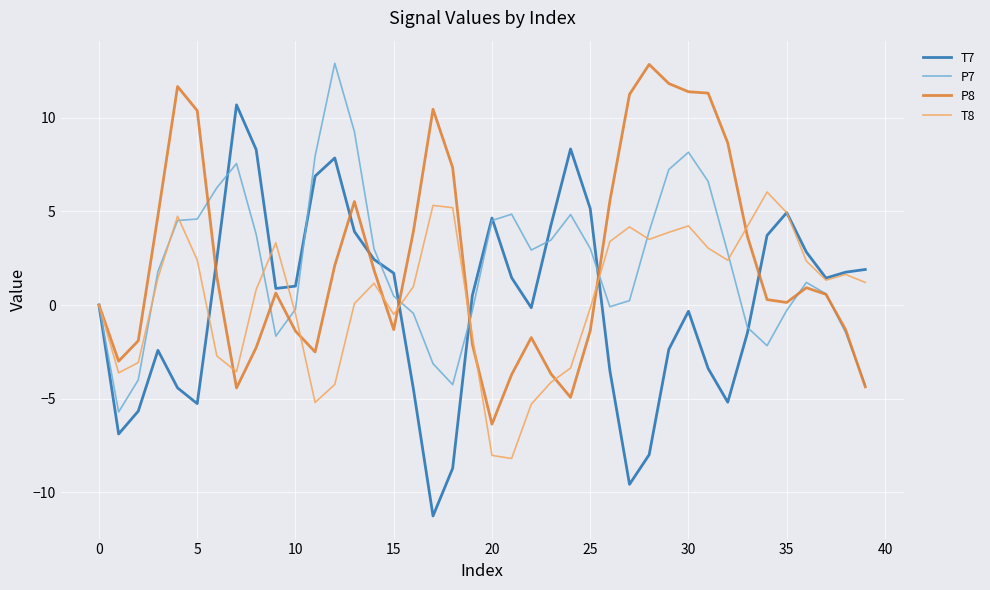

How many series are shown in this chart?

4